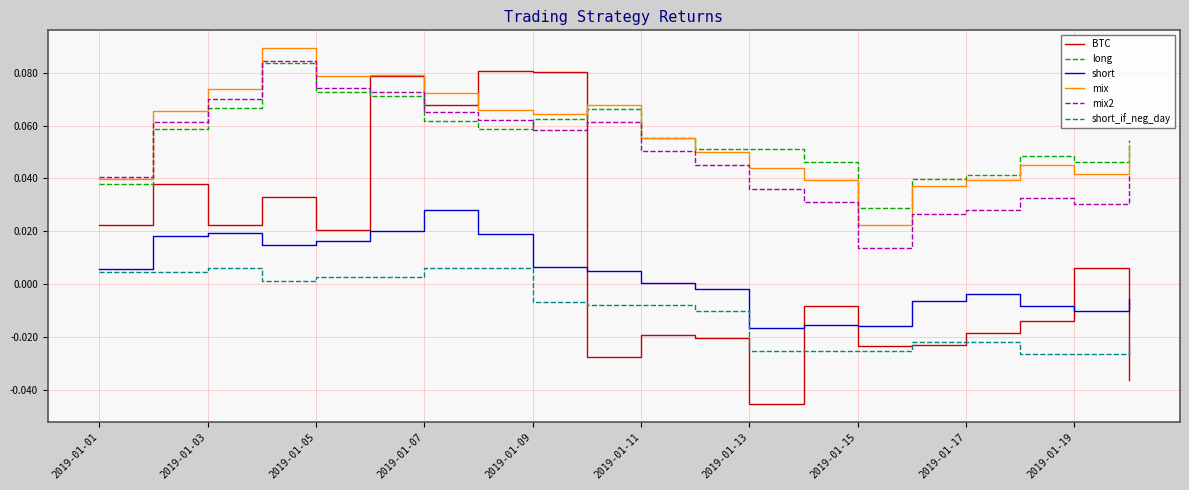

True or false: BTC and short_if_neg_day intersect in this chart.

True